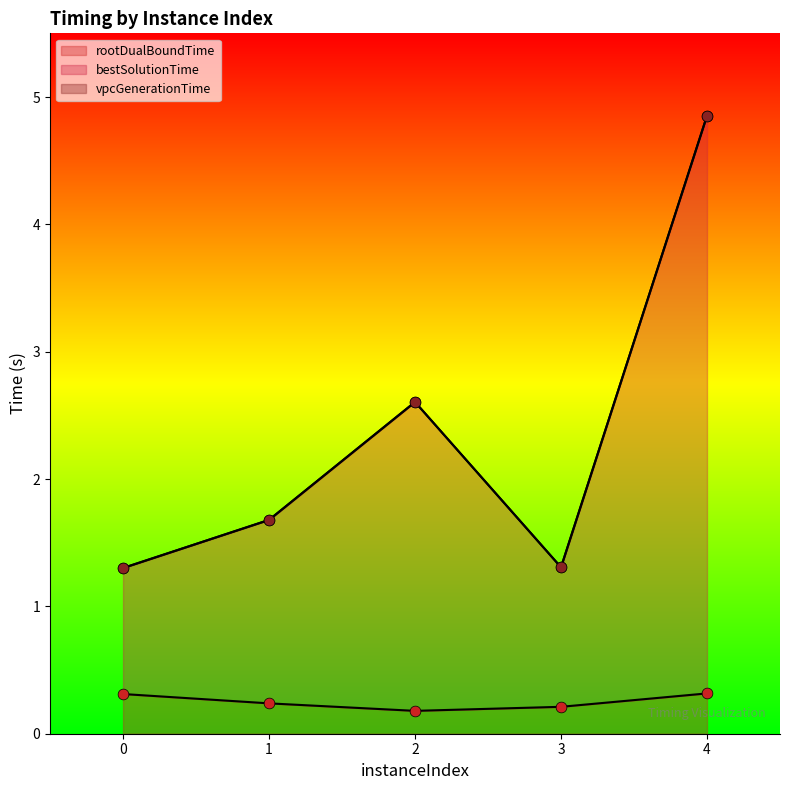

Is the value of rootDualBoundTime at 3 greater than the value of bestSolutionTime at 1?

No